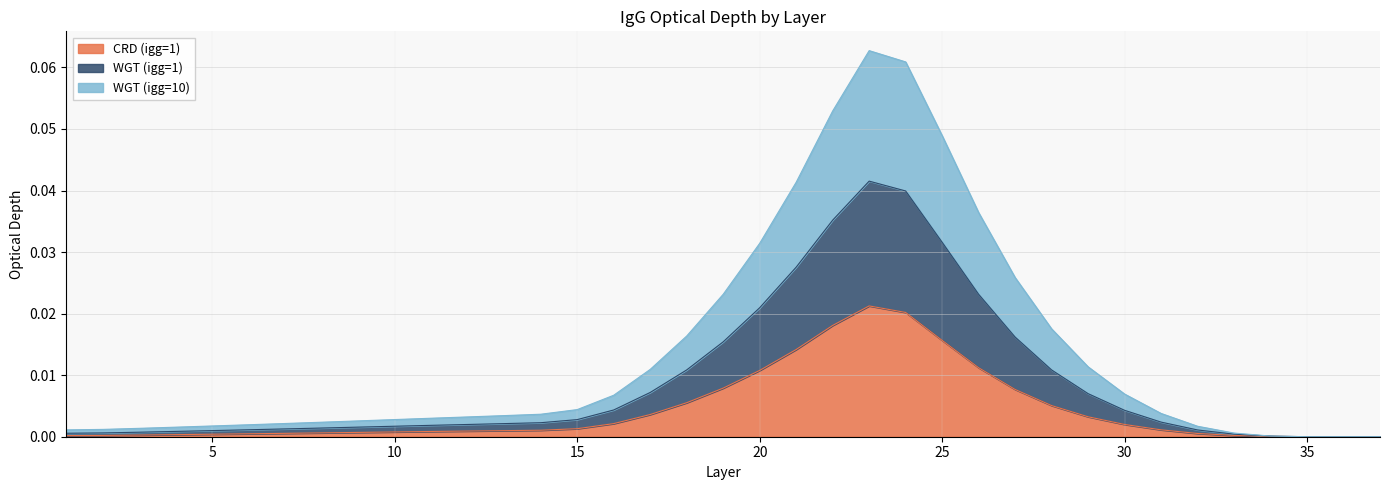

How many interior local peaks does the WGT (igg=1) series have?

1